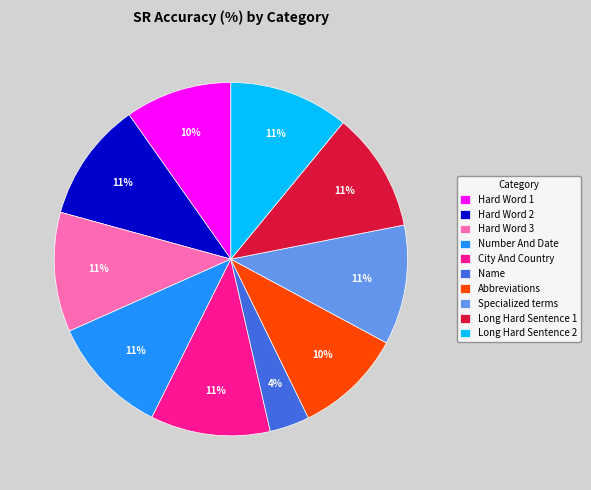

Which slice is the smallest?

Name